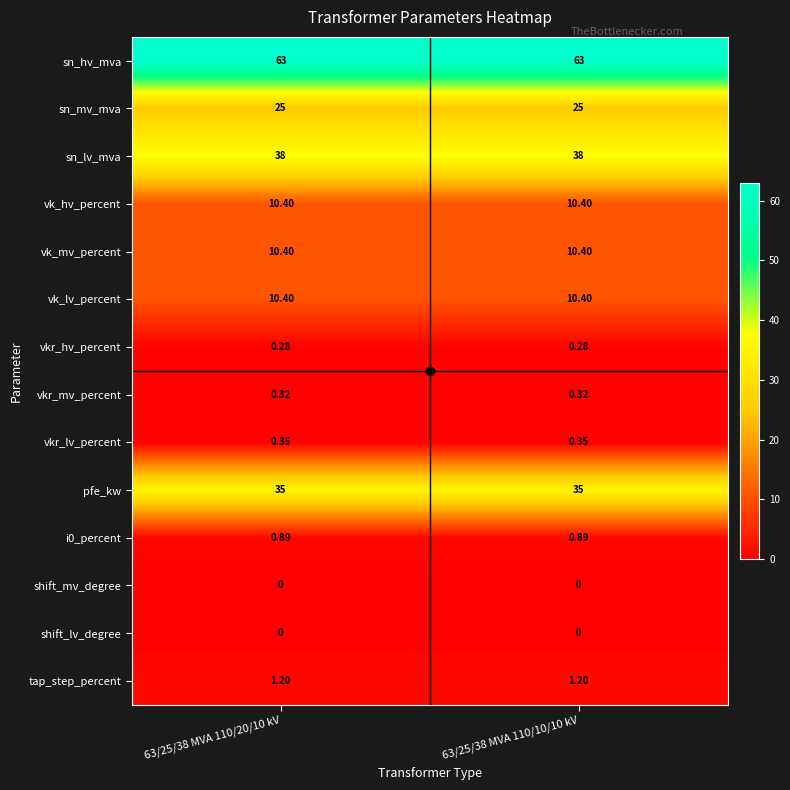

Is the value of sn_hv_mva at 63/25/38 MVA 110/10/10 kV greater than the value of vkr_lv_percent at 63/25/38 MVA 110/20/10 kV?

Yes